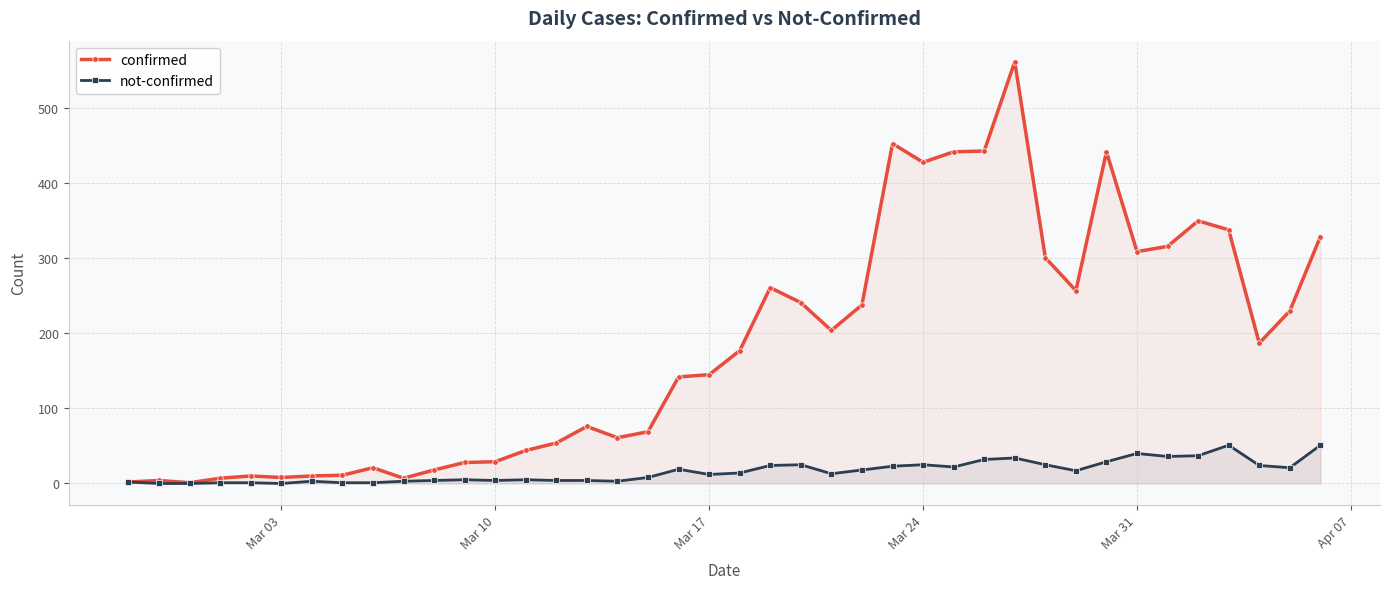

Which series has the largest range (max minus min)?

confirmed